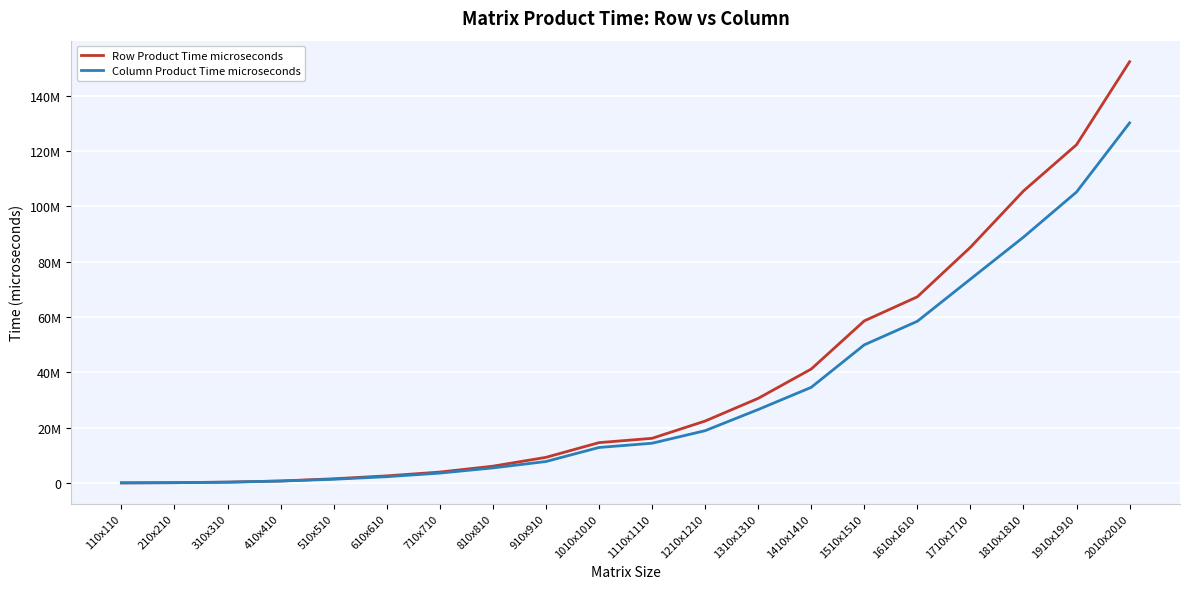

Does the chart have visible grid lines?

Yes